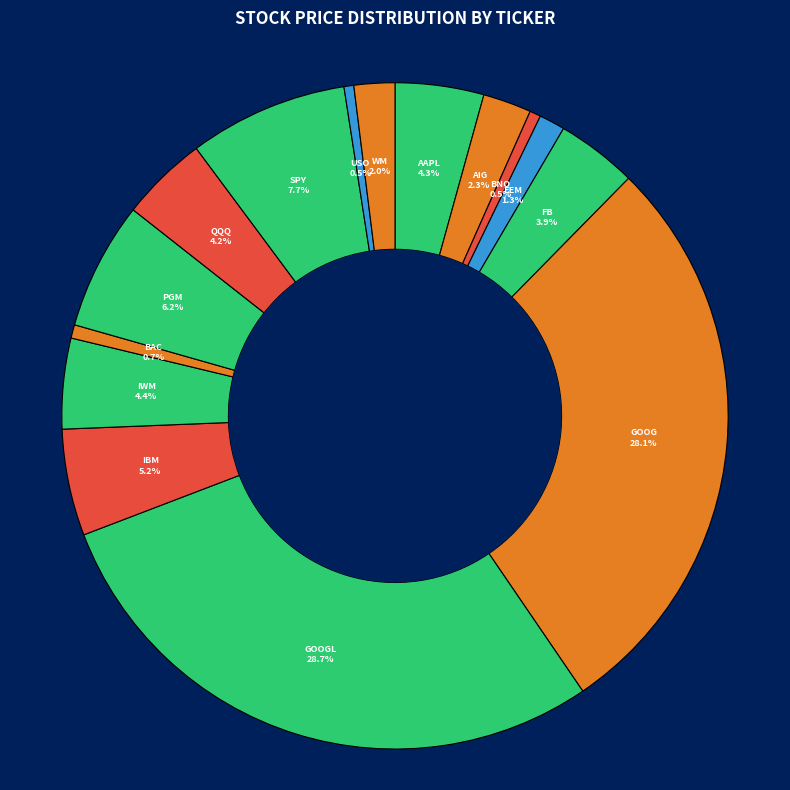

Count the number of slices in the pie.

15